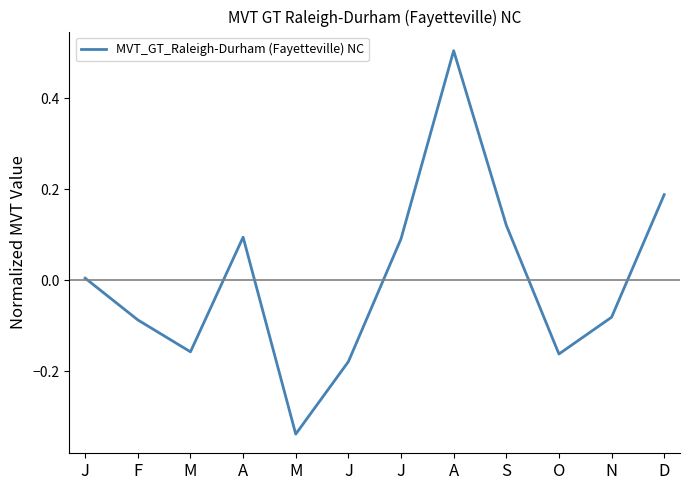

At which label is the value closest to 0?

J